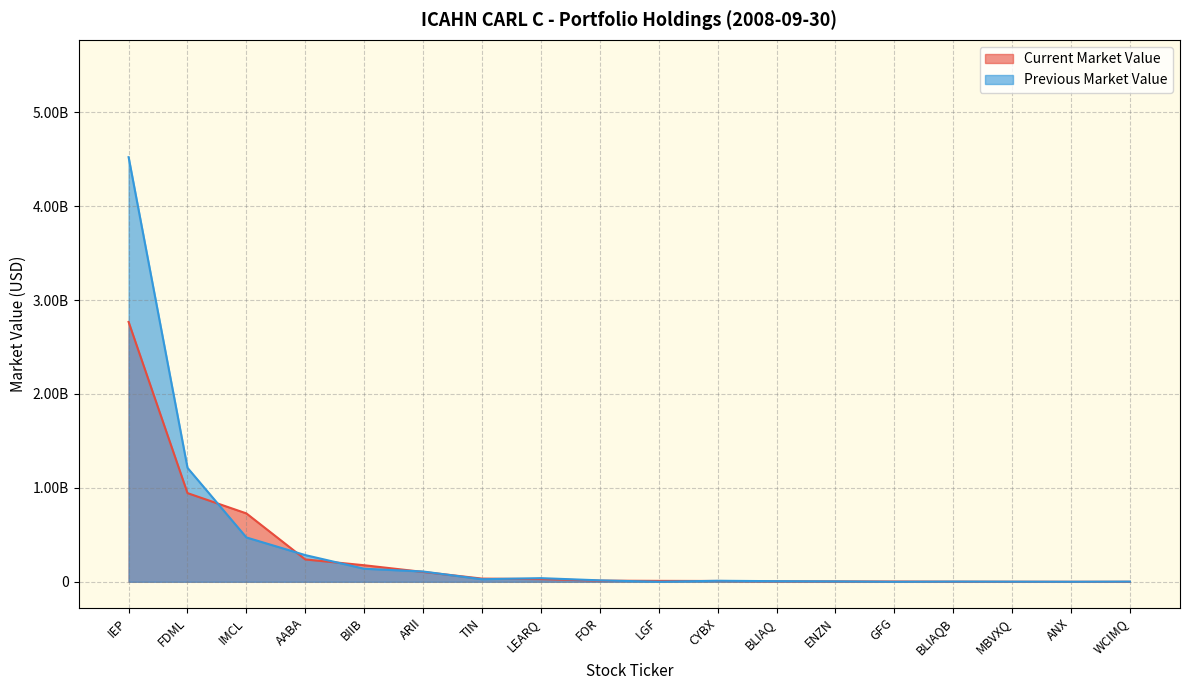

True or false: Current Market Value and Previous Market Value cross at least once.

True